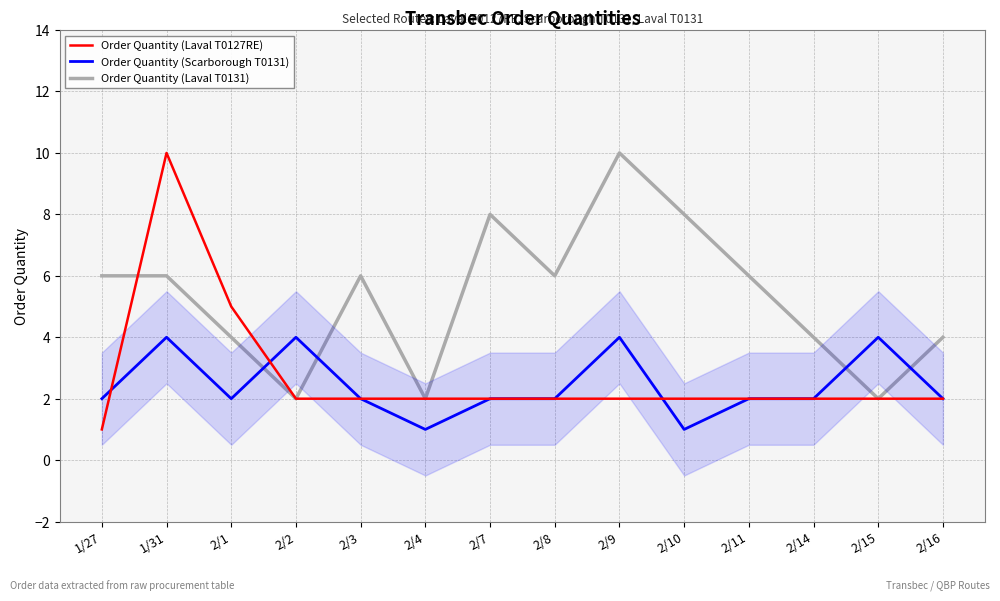

What is the highest value of the Order Quantity (Laval T0127RE) series?

10